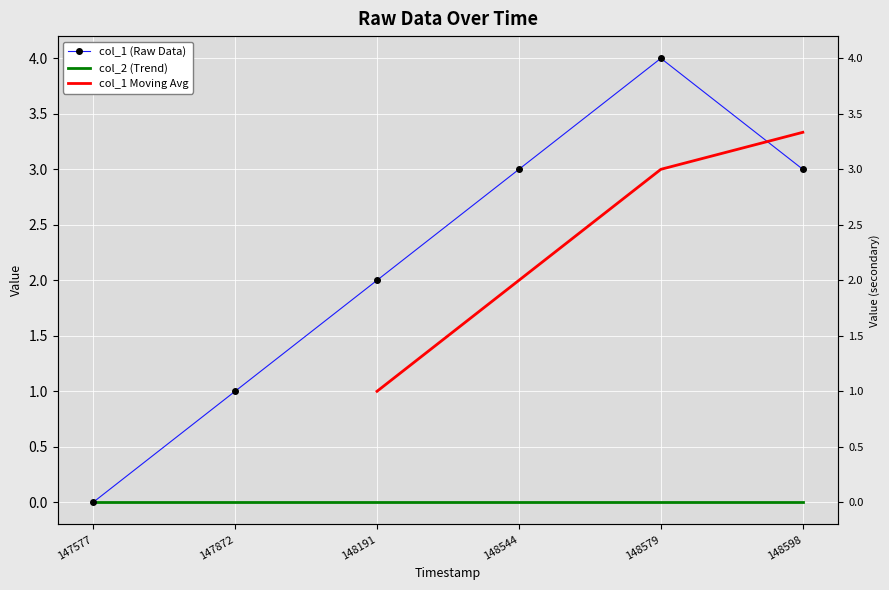

Rank the categories by value from highest to lowest.

148579, 148544, 148598, 148191, 147872, 147577